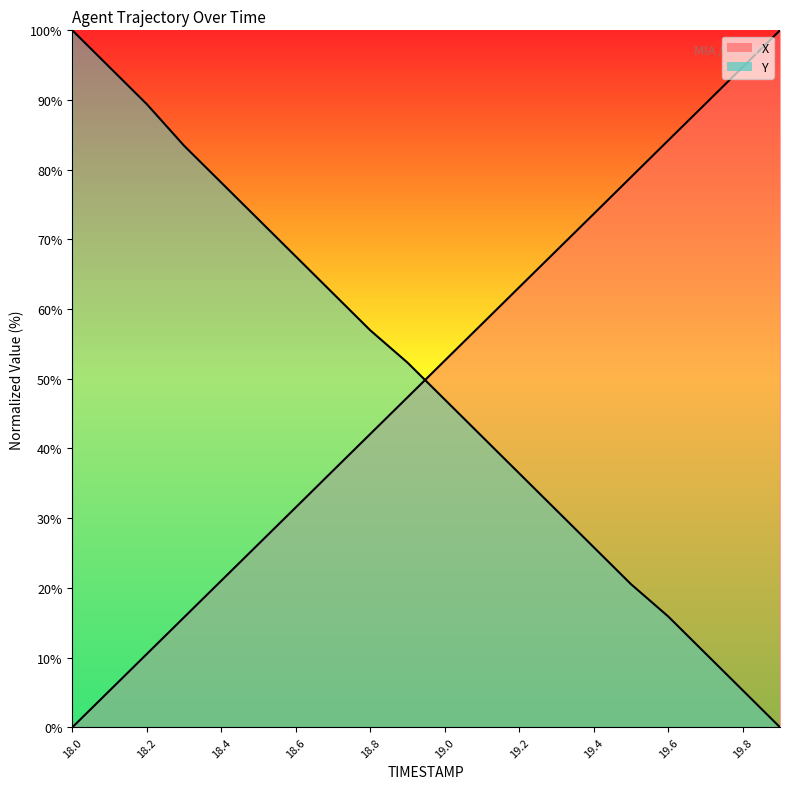

True or false: Y_line has more than 0 points higher than both neighbors.

False